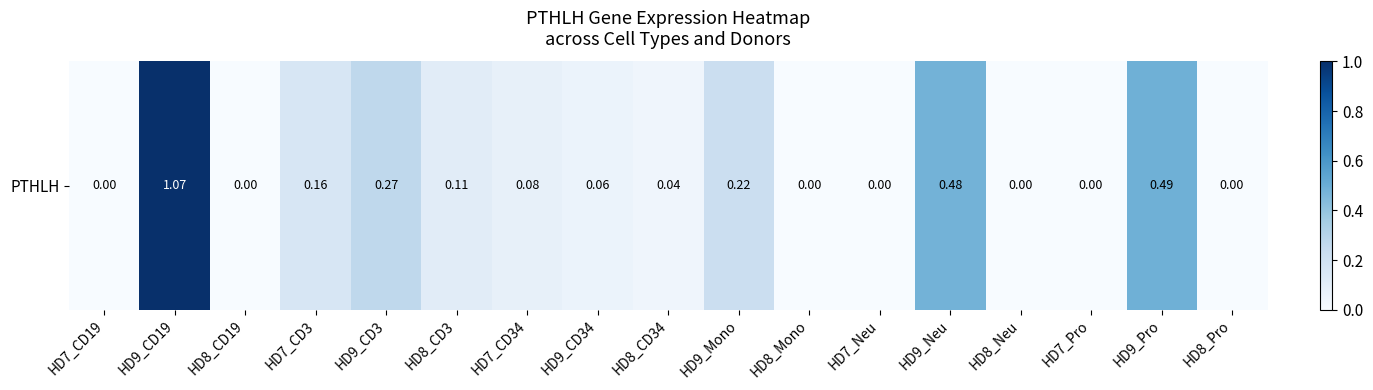

Count the number of categories in the chart.

17